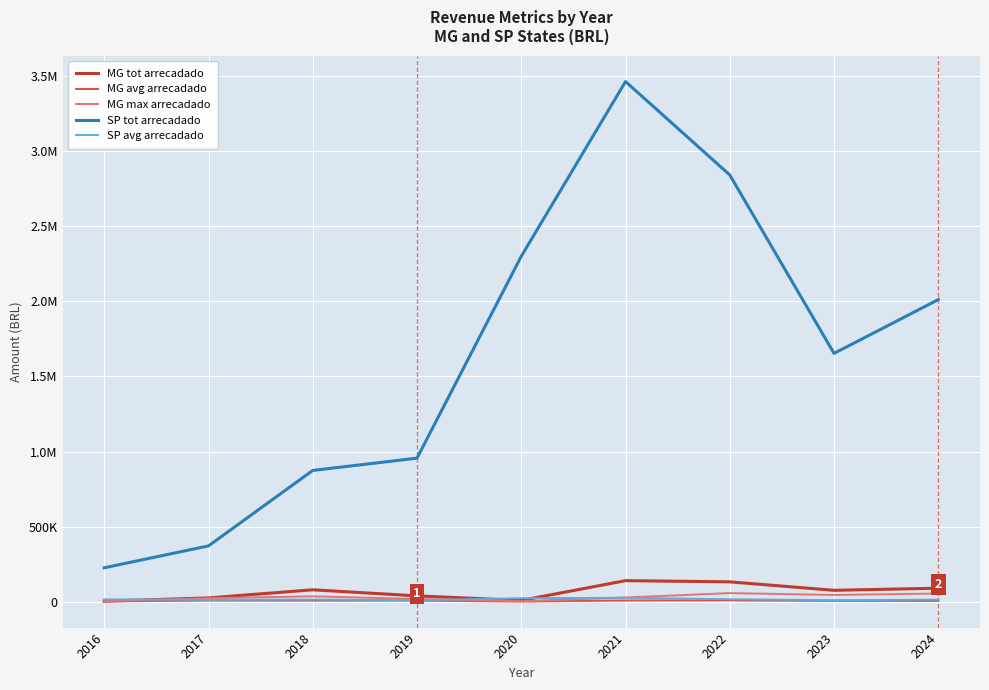

Which has a higher value, 2023 or 2020?

2023